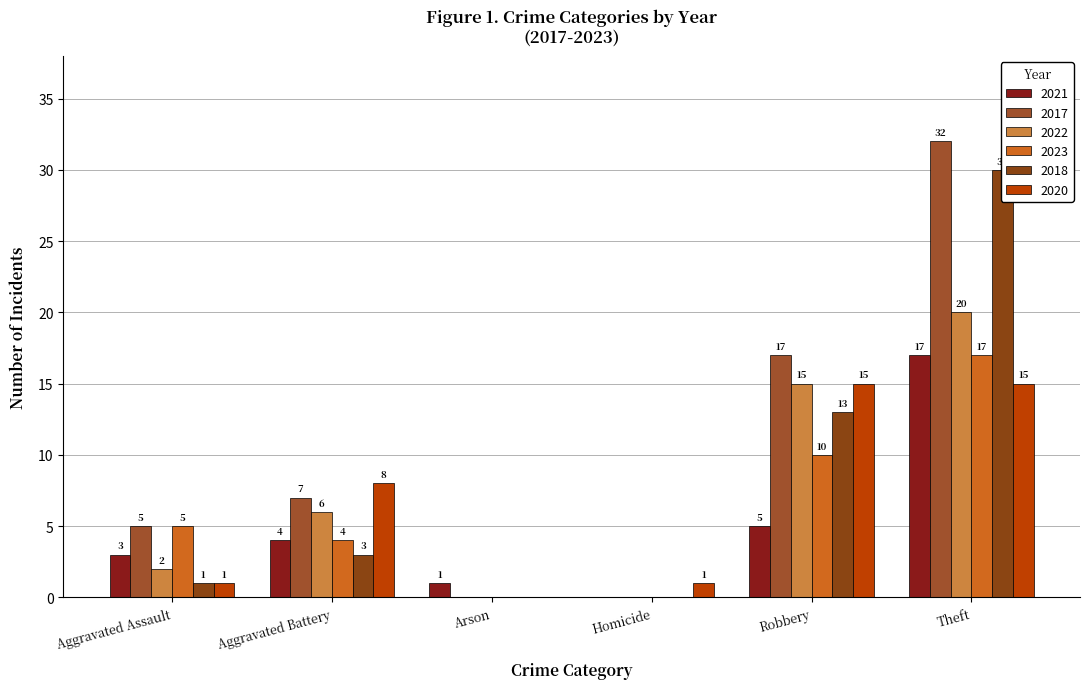

What is the value of the 2021 bar at the 3rd from the left?

1